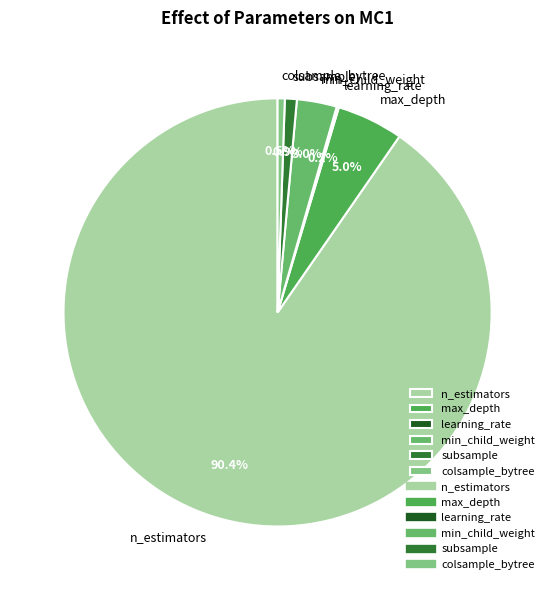

Combined, do n_estimators and subsample account for over 50%?

Yes